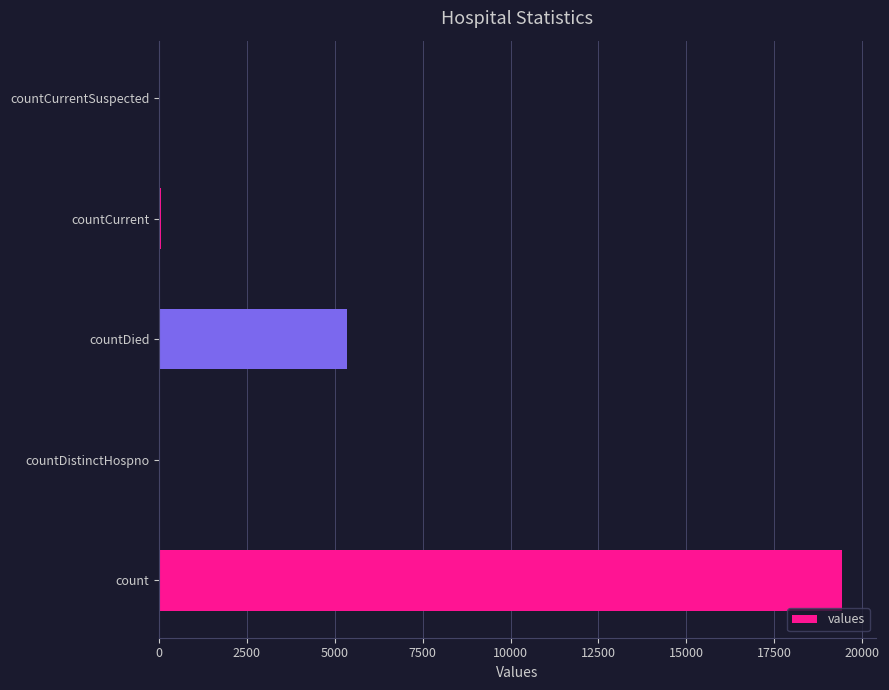

Where is the data nearest to the value 9710?

countDied